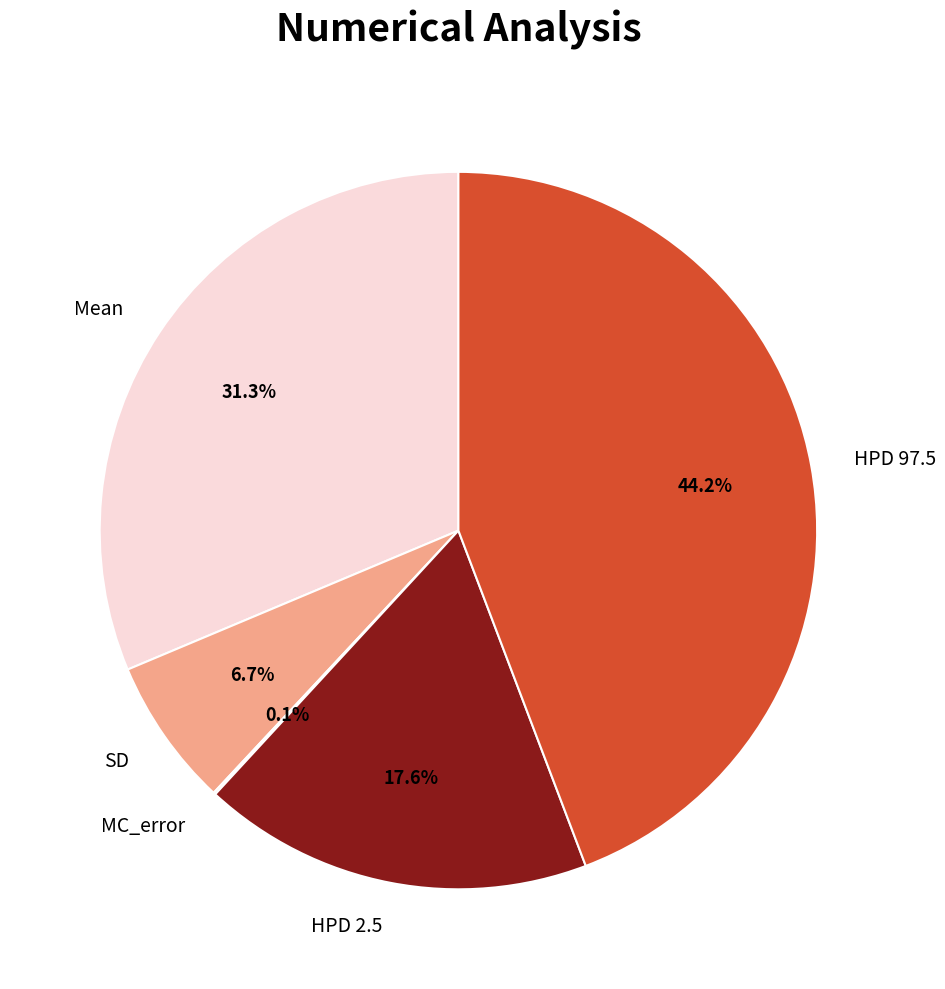

Is there any slice that represents more than half of the pie?

No